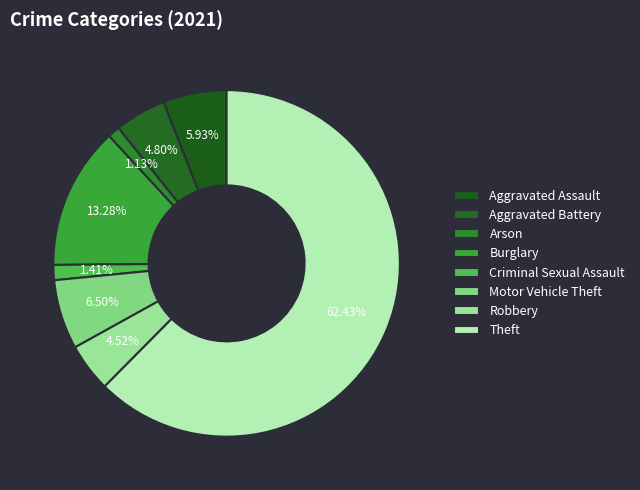

Do Burglary and Criminal Sexual Assault together represent more than half of the pie?

No